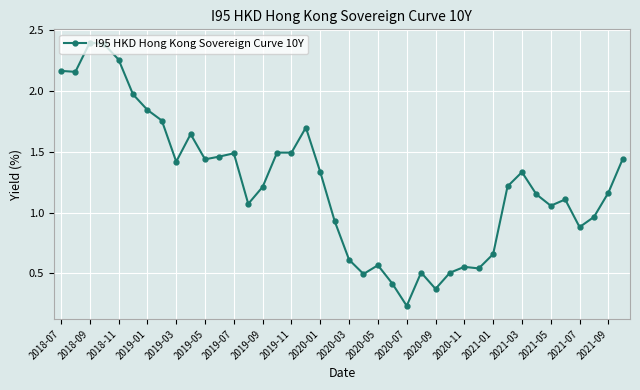

What is the sum of all values?

49.4